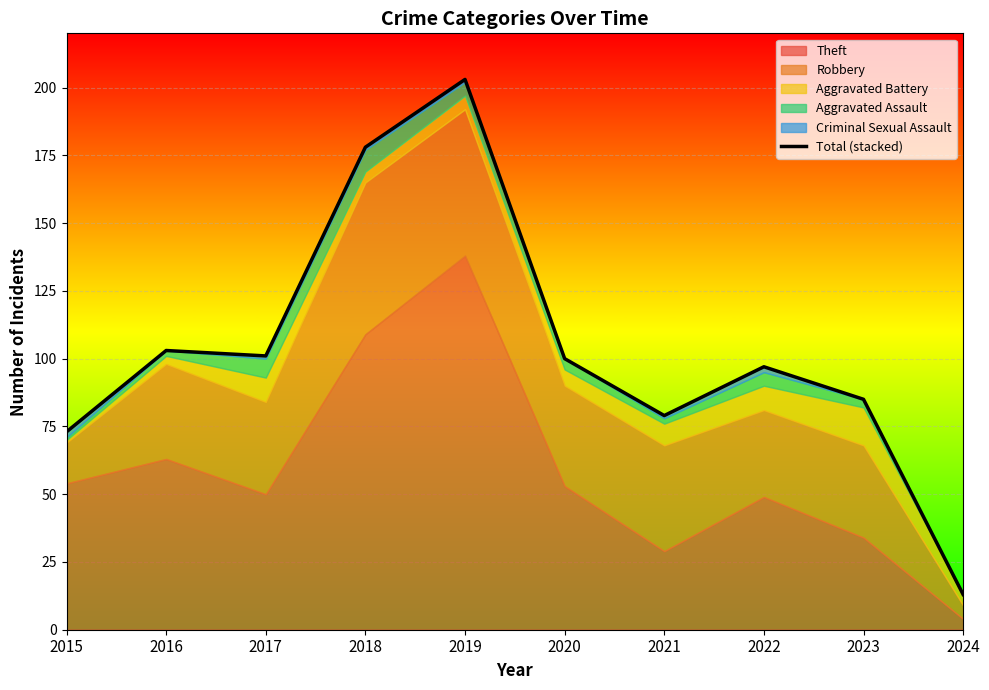

What is the difference between the maximum and minimum values?

190